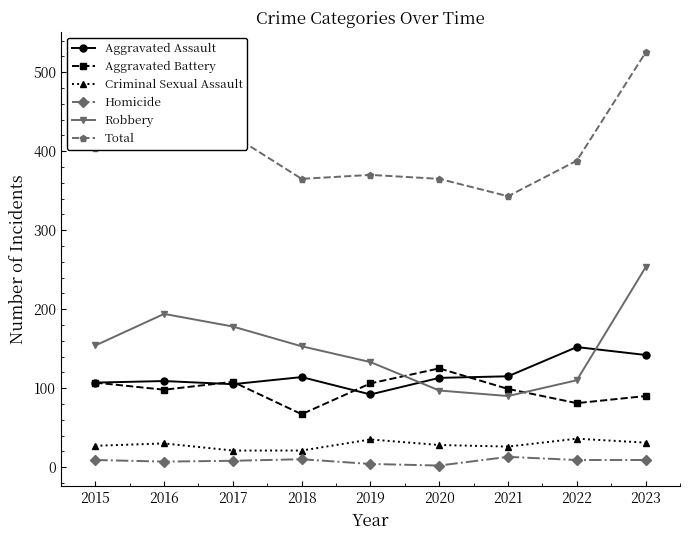

How many series are shown in this chart?

6